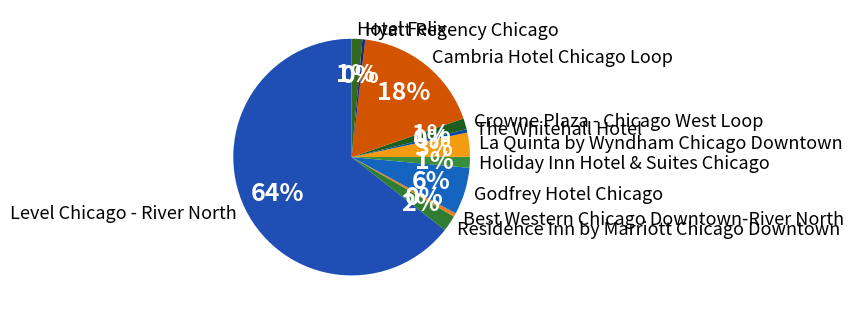

How many slices are in this pie chart?

11